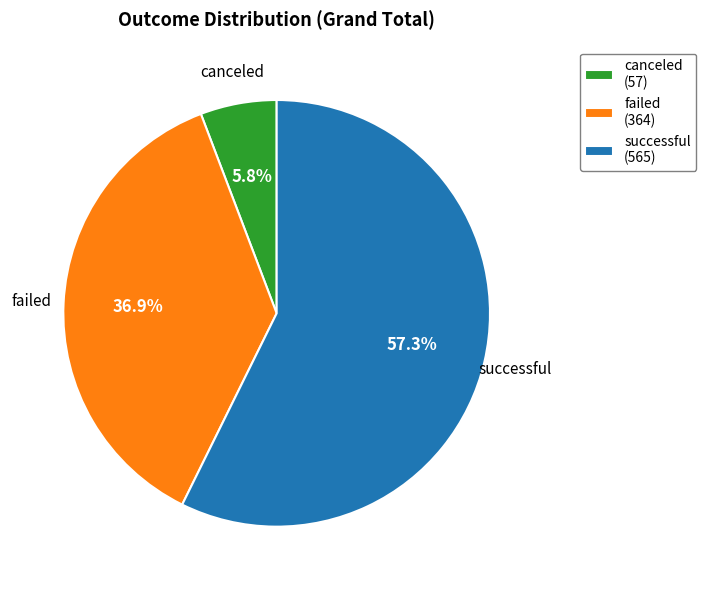

Rank the categories by value from highest to lowest.

successful, failed, canceled